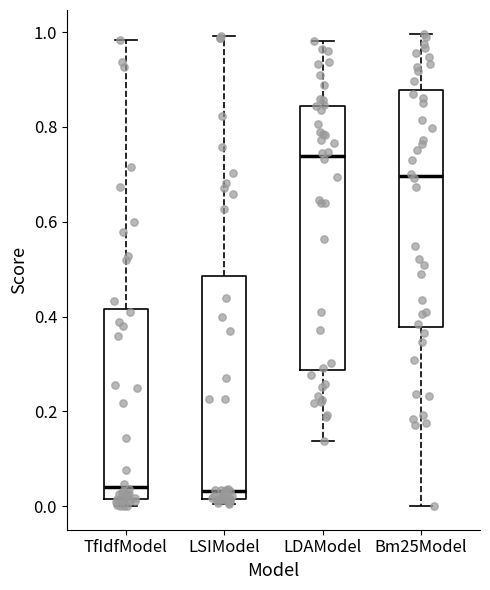

Which box is the tallest, from its lower edge to its upper edge?

LDAModel